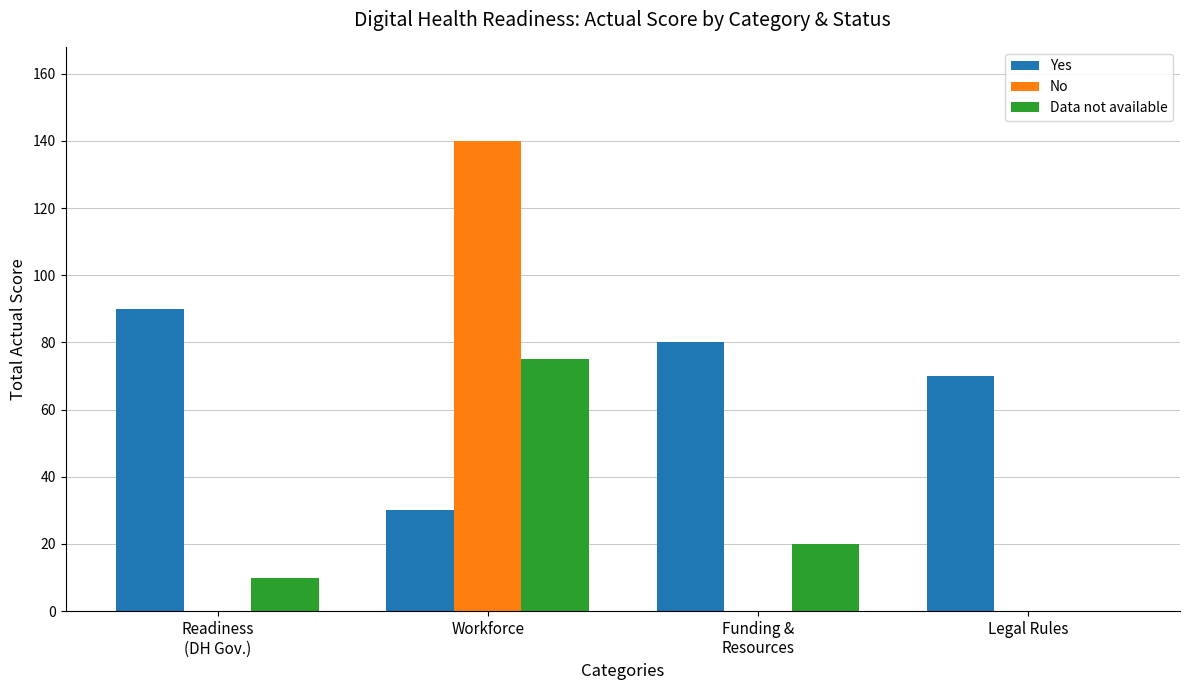

Between Workforce and Legal Rules, which series saw the biggest shift?

No